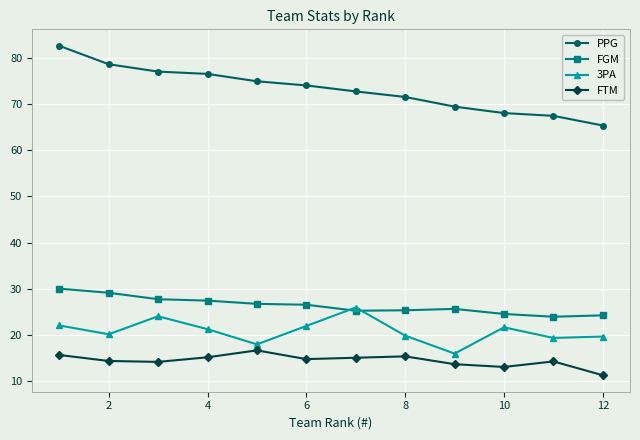

What is the value of the PPG point at the 11th from the left?

67.5